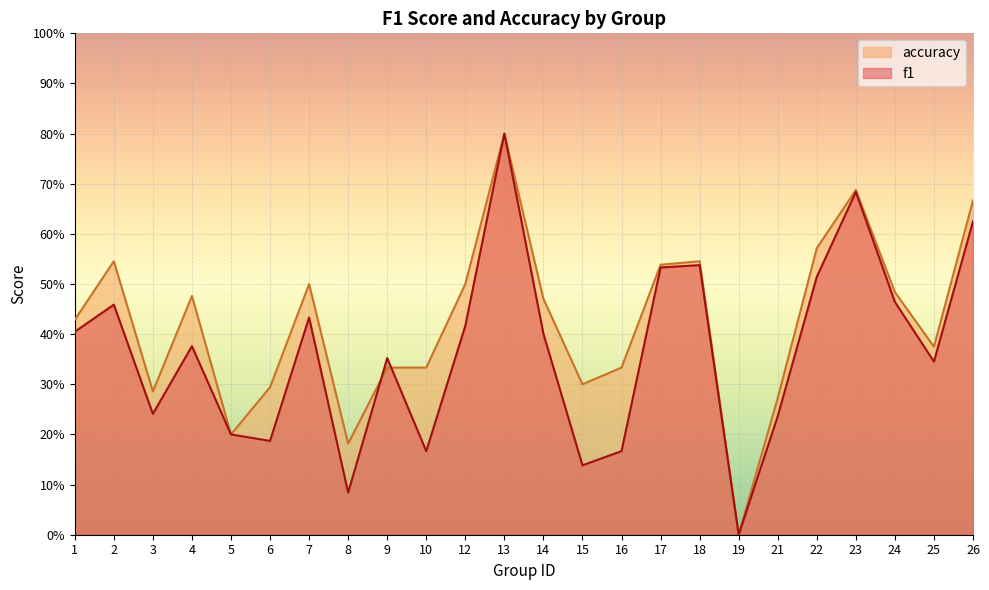

How many values in f1 are above zero?

23